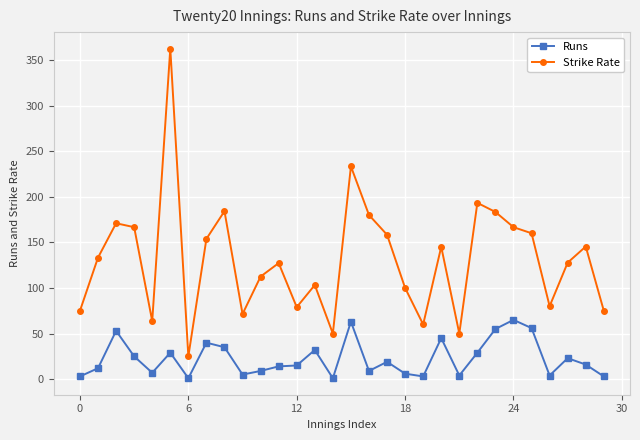

What is the greatest value displayed?

362.5